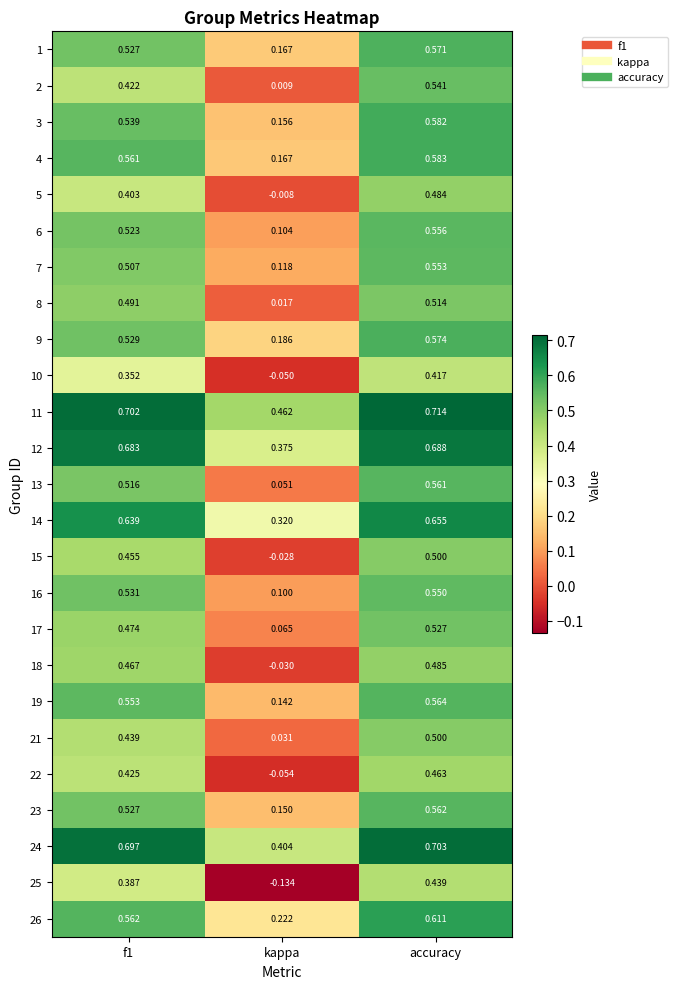

At which label is 14 closest to 0?

kappa